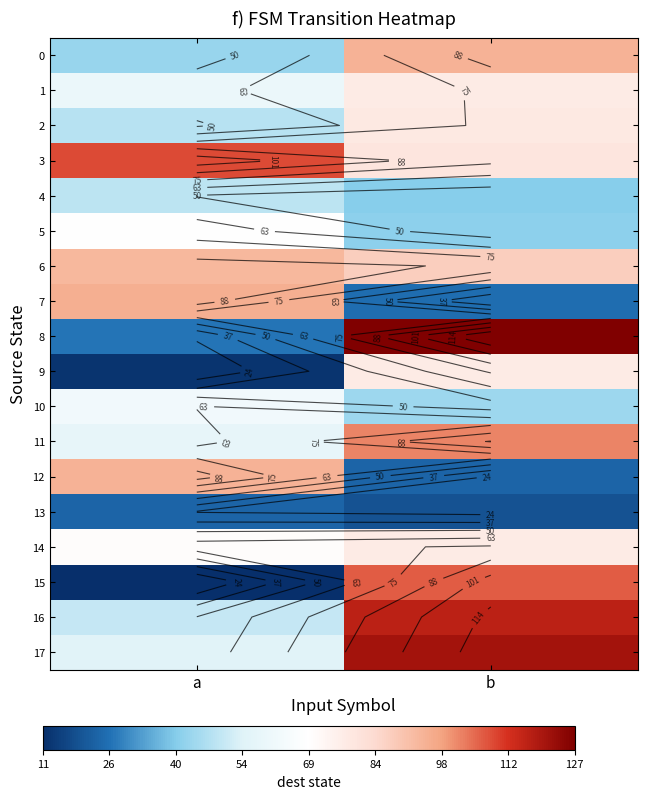

List the labels in order of 3 value, smallest first.

b, a